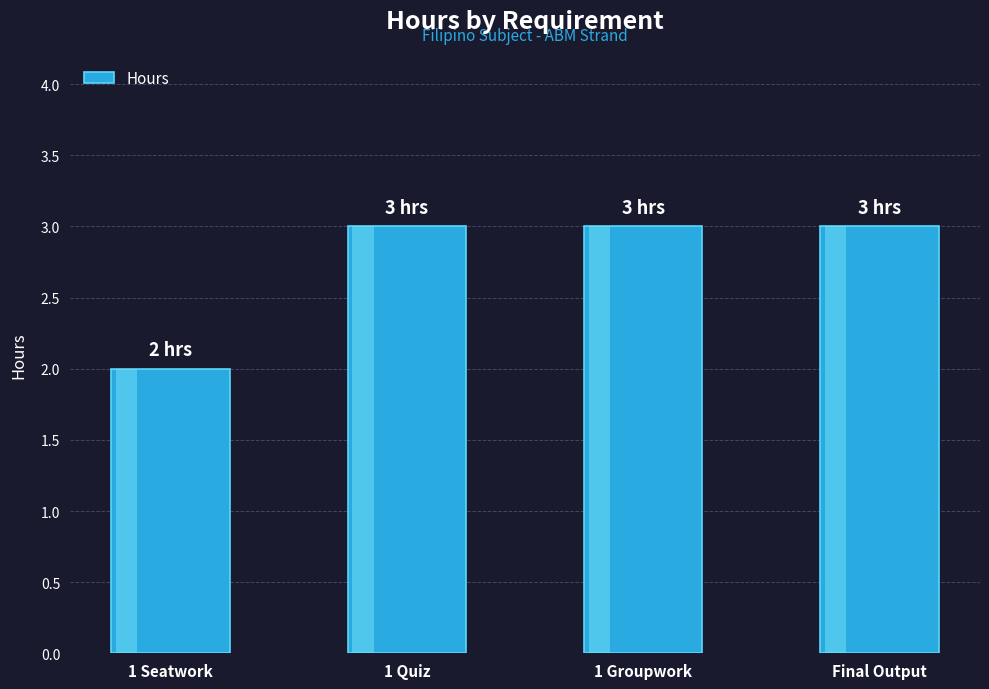

What is the ratio of the value at 1 Groupwork to the value at 1 Seatwork?

1.5